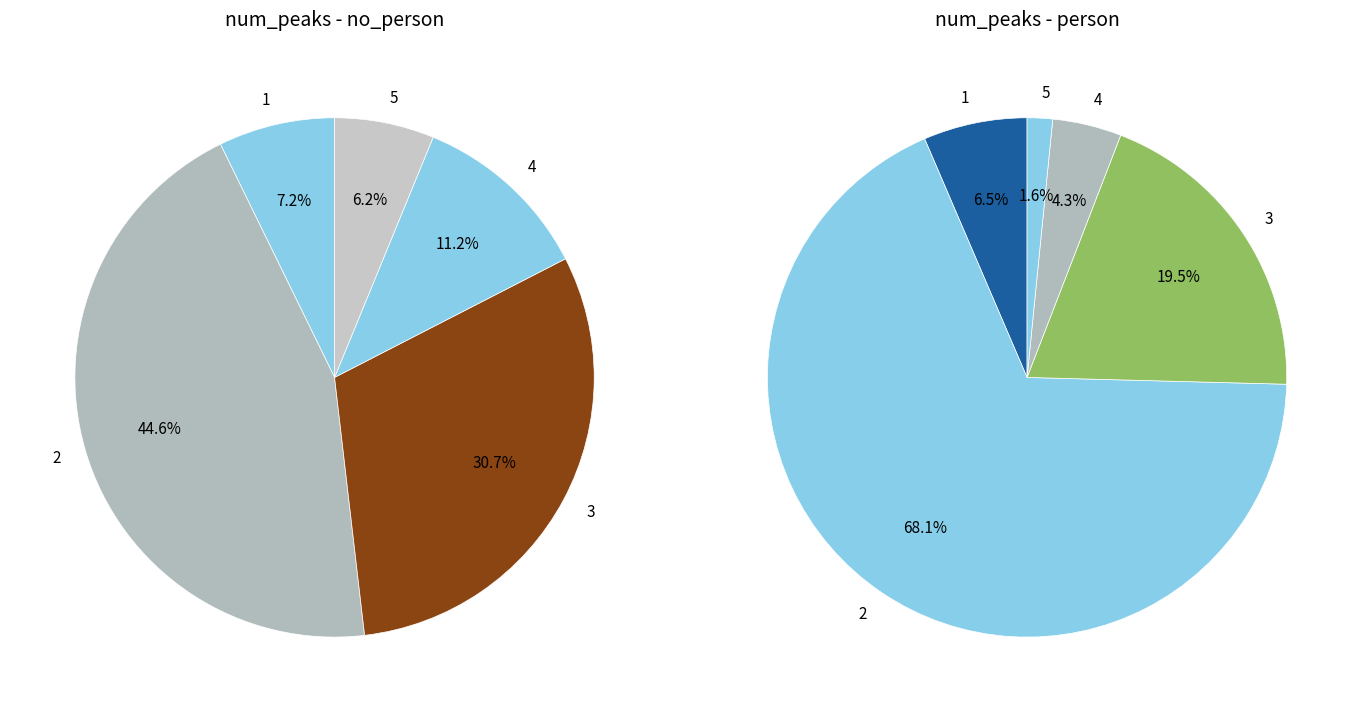

Between 4 and 3, which is larger?

3